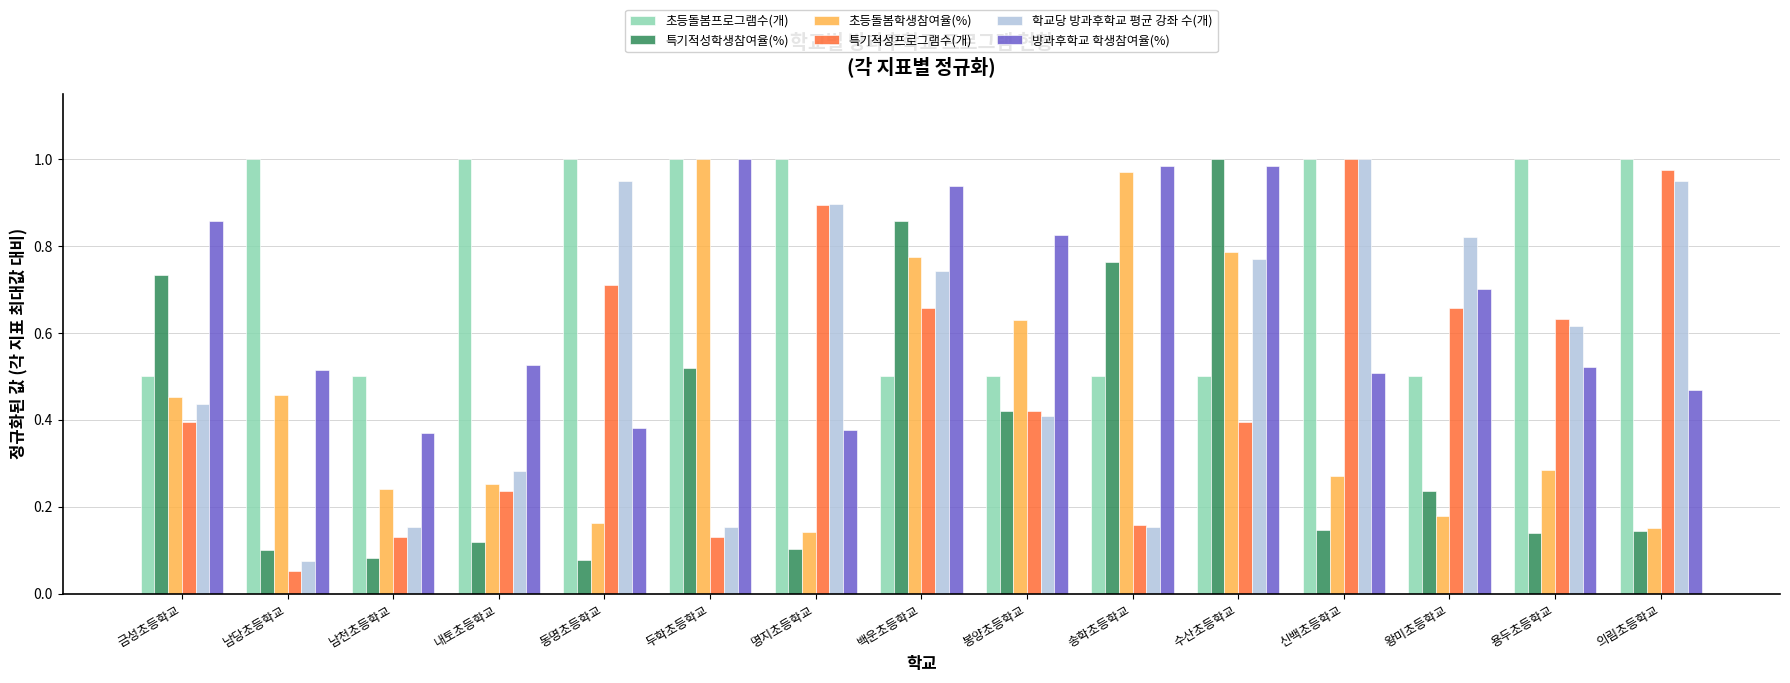

How many groups of bars are there?

15